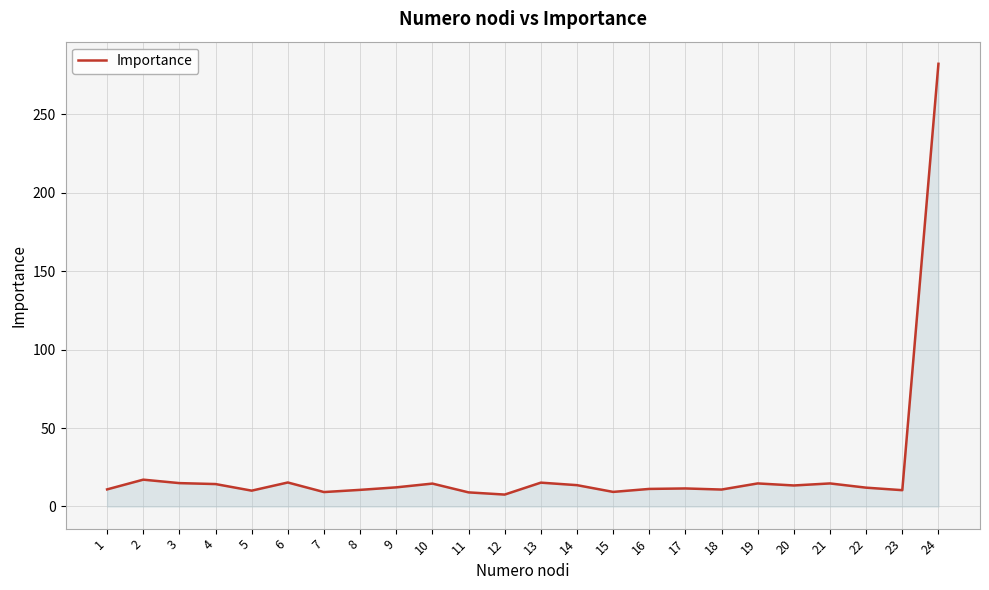

Count the number of data series in this chart.

1